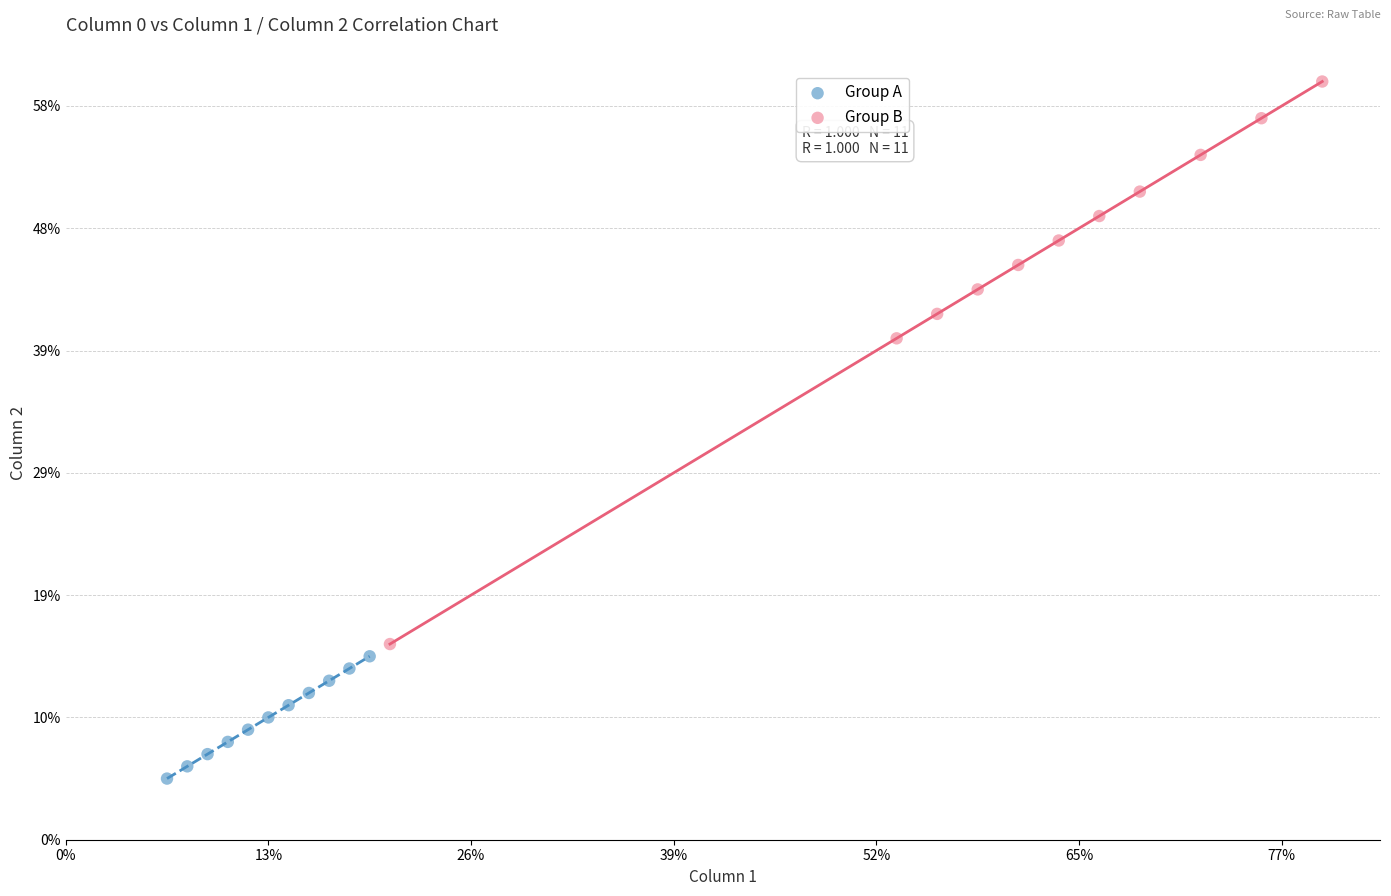

Which series reaches the minimum Y coordinate?

Group A